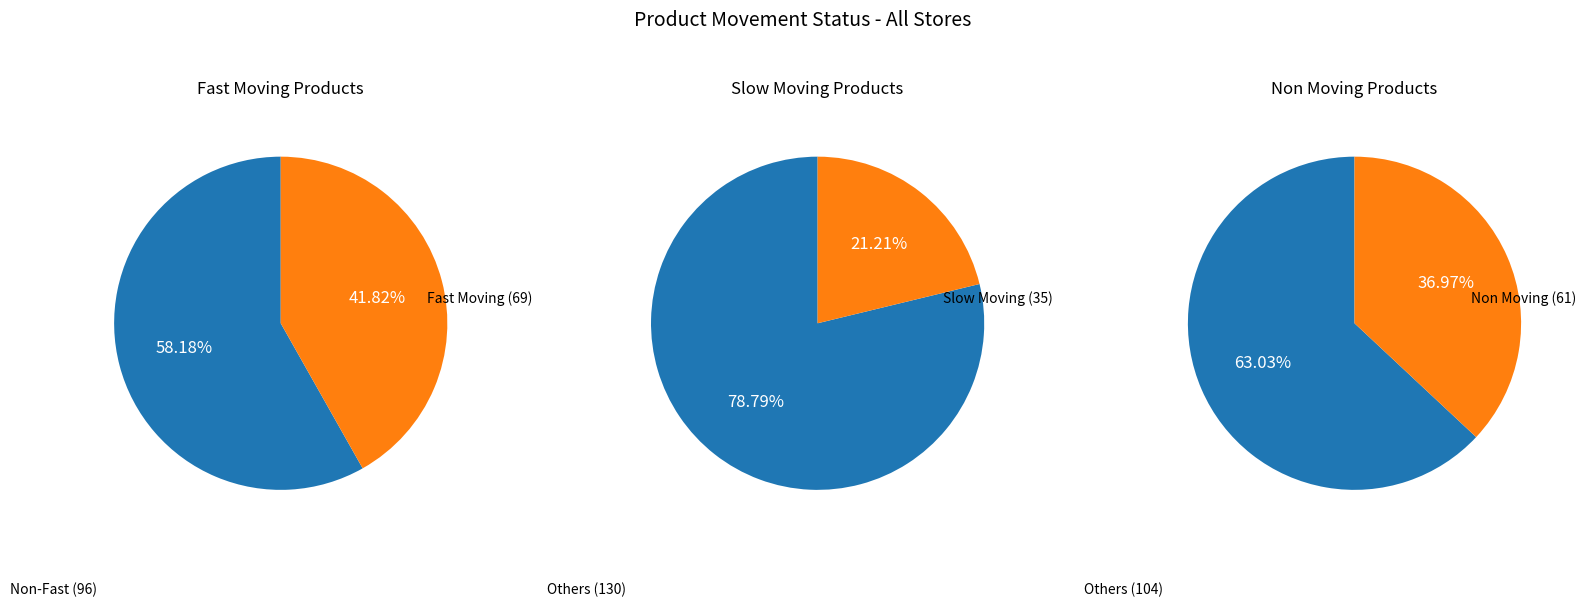

Which category has the biggest portion of the pie?

Fast Moving